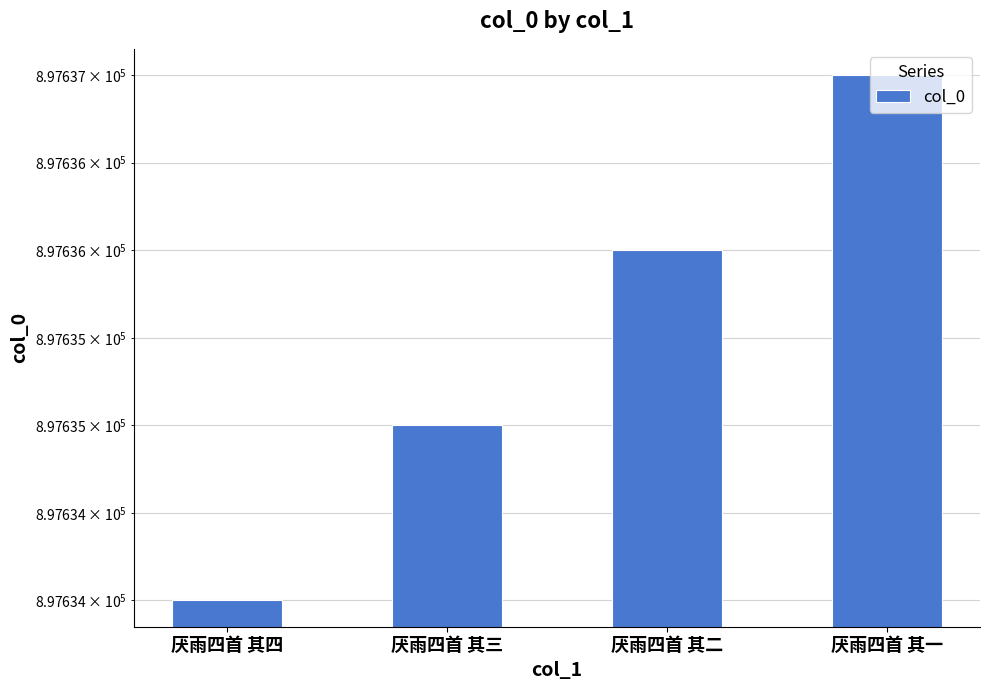

What is the difference between the maximum and minimum values?

3